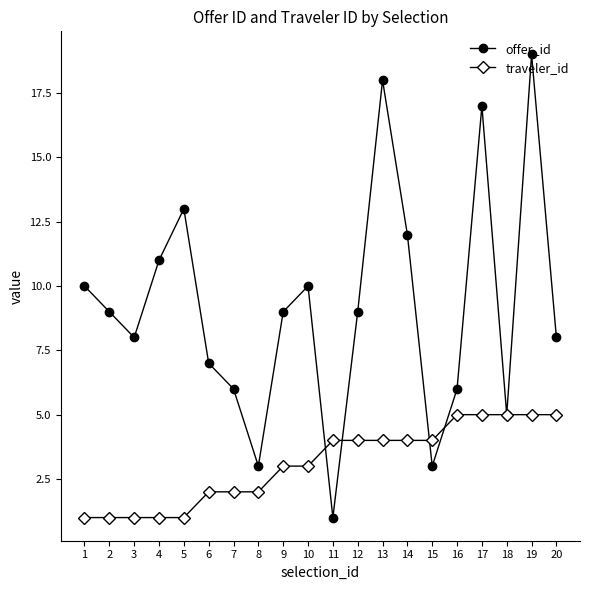

True or false: offer_id and traveler_id intersect in this chart.

True